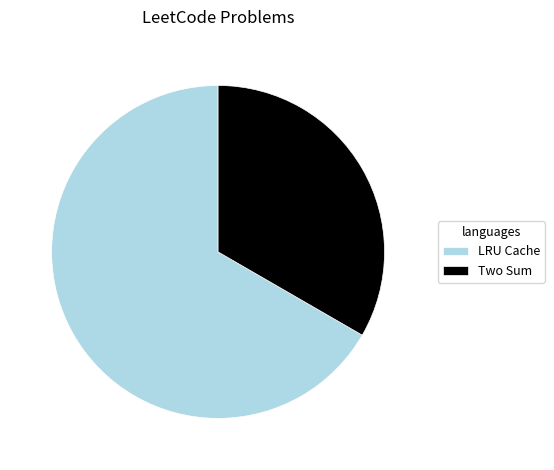

Which category has the biggest portion of the pie?

LRU Cache